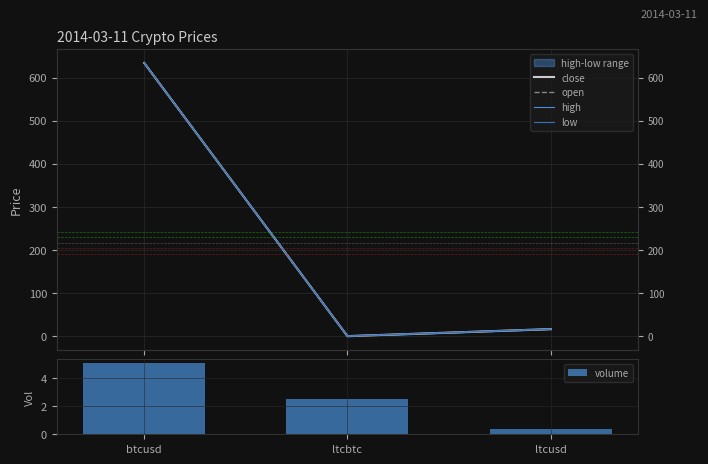

True or false: high has a value of 0.0 at ltcbtc.

True